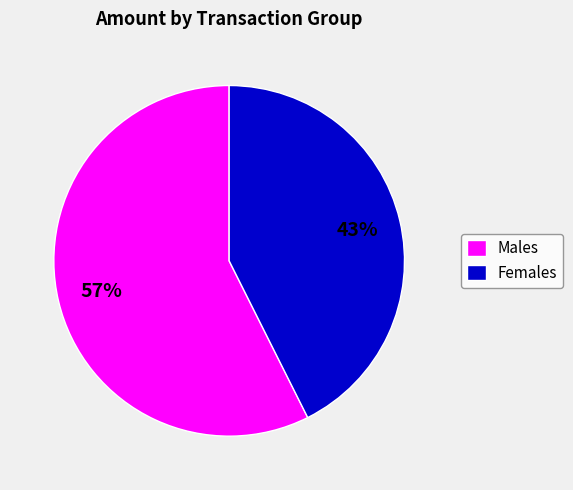

To the nearest percent, what is the average slice percentage?

50%